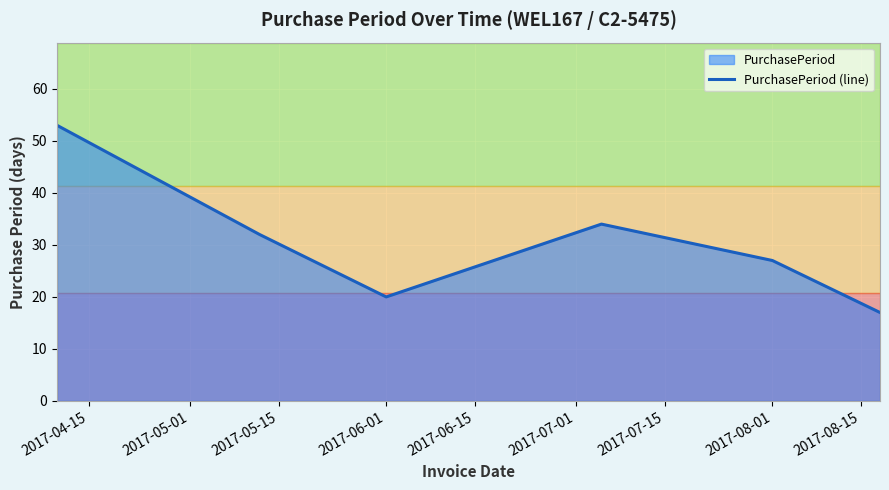

What is the highest value of the PurchasePeriod (line) series?

53